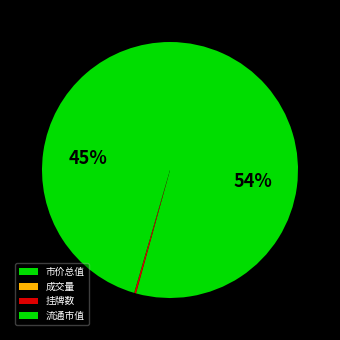

What percentage is NOT represented by 成交量?

100.0%